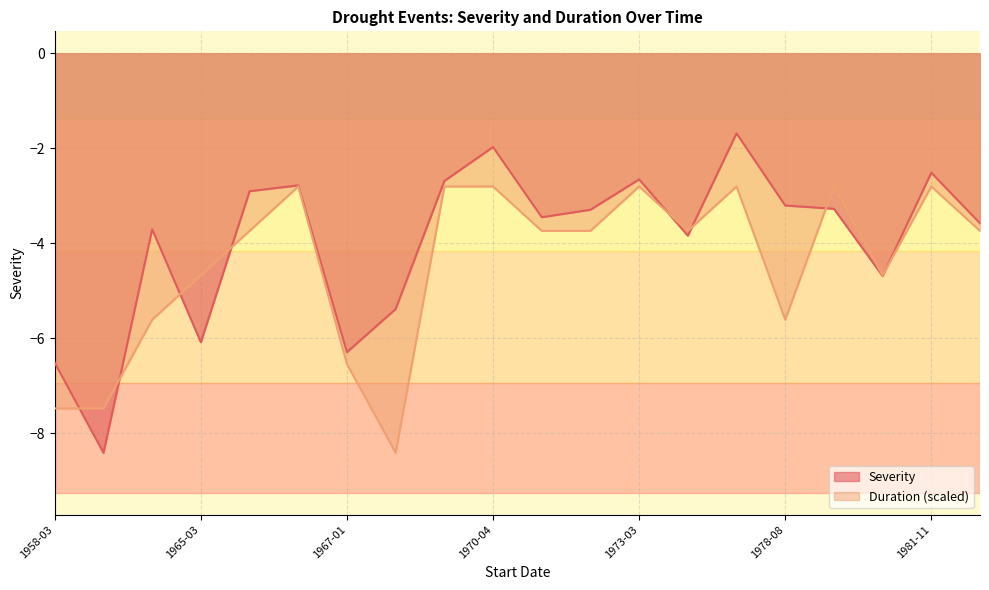

What is the difference between the maximum and minimum values in the Severity series?

6.7